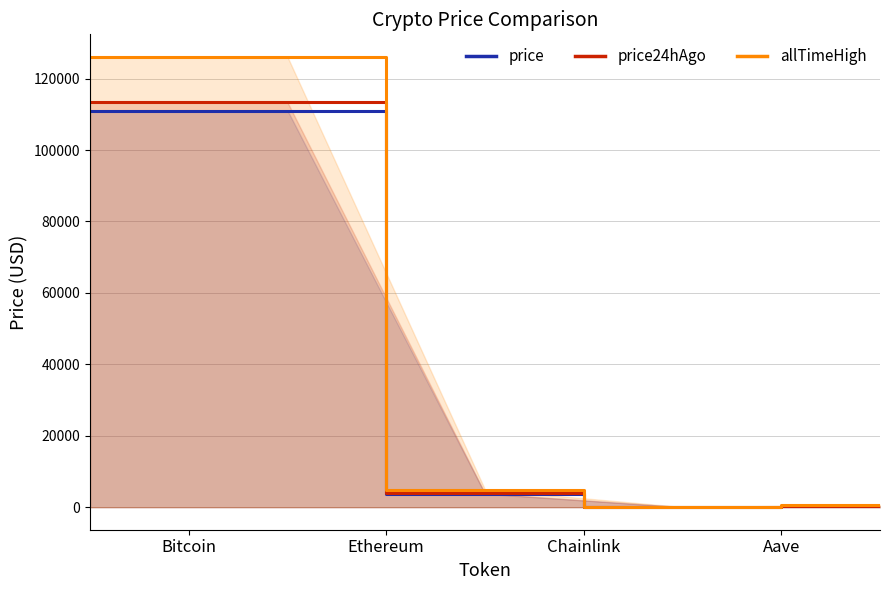

What is the highest value of the price series?

111060.0